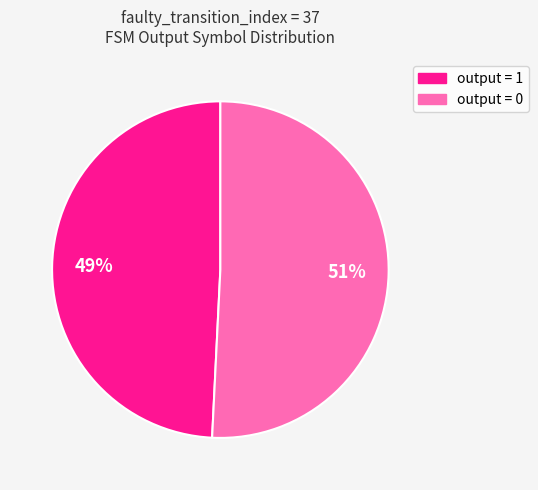

To the nearest percent, what is the difference between the largest and smallest slice percentages?

2%